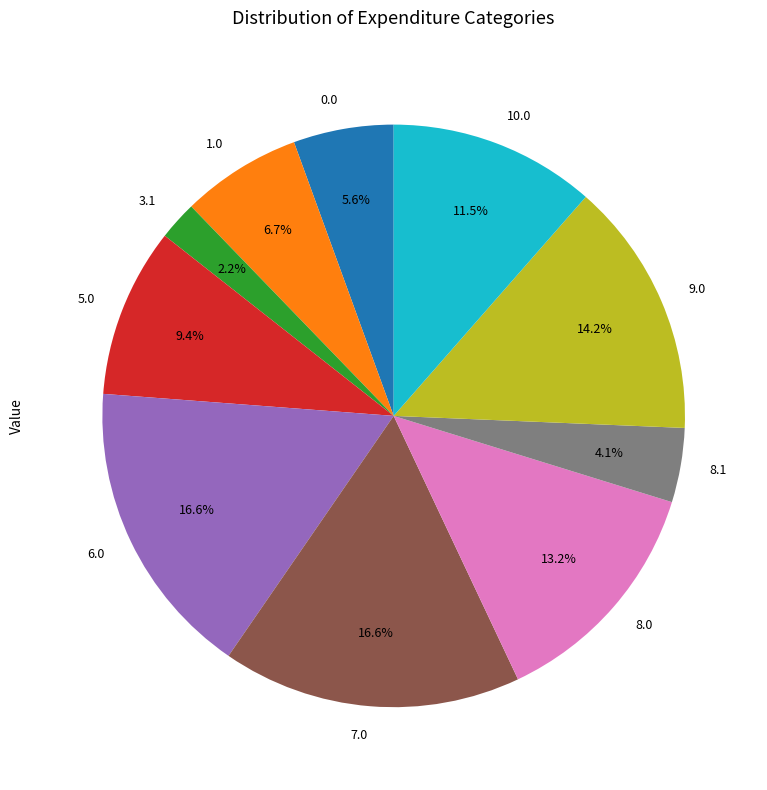

What portion of the pie excludes 9.0?

85.8%